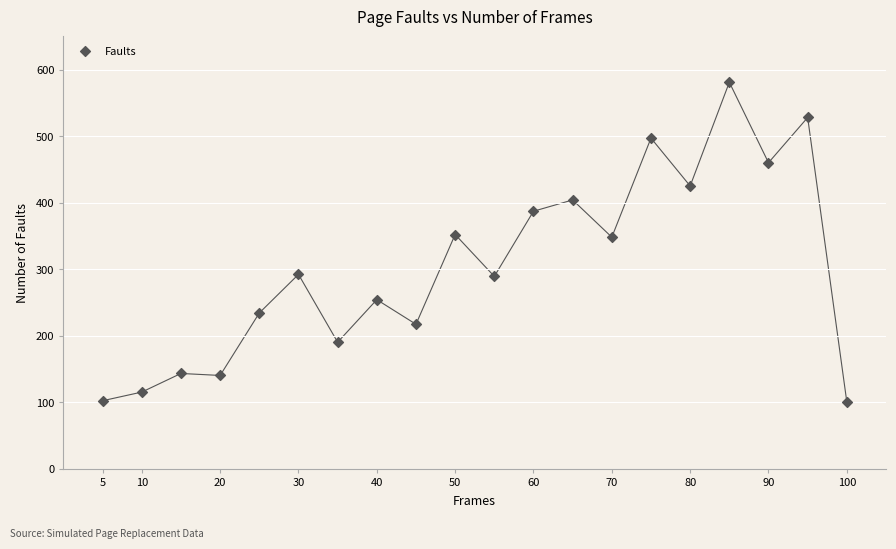

What is the range of Y values (max minus min)?

481